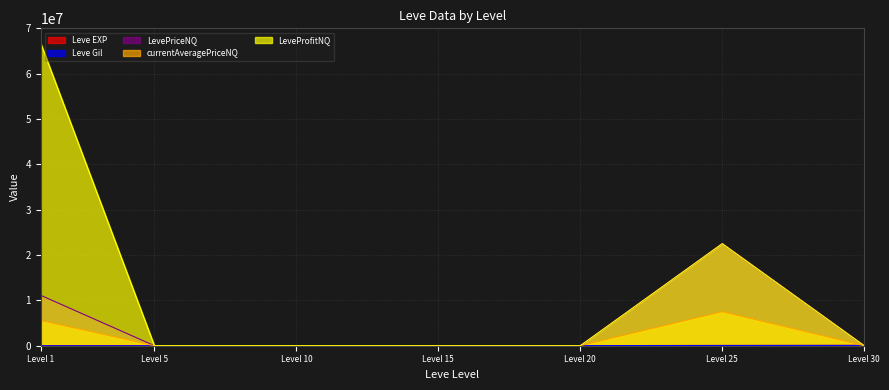

What is the highest value of the LevePriceNQ series?

22516650